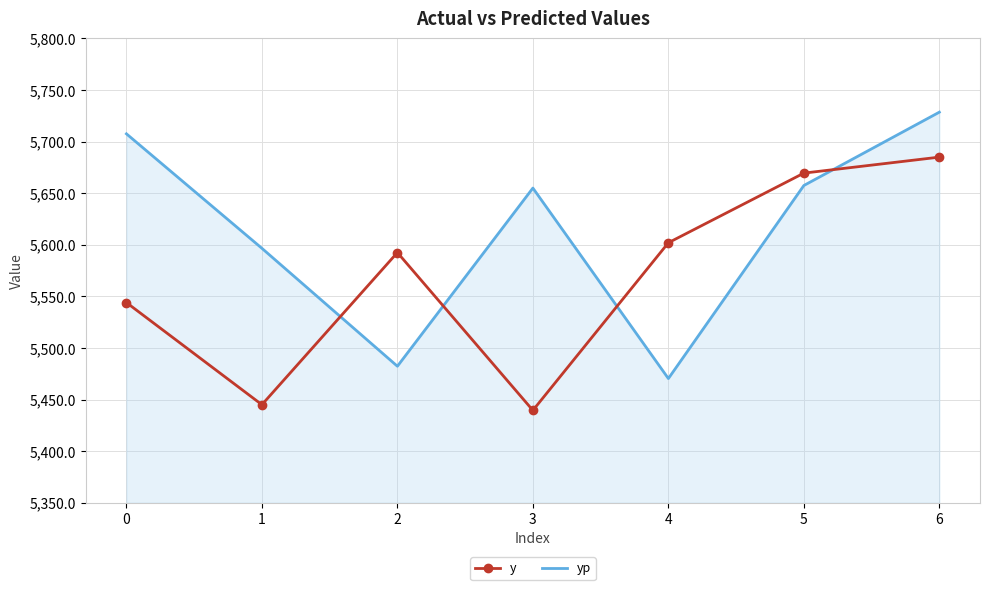

True or false: y and yp intersect in this chart.

True